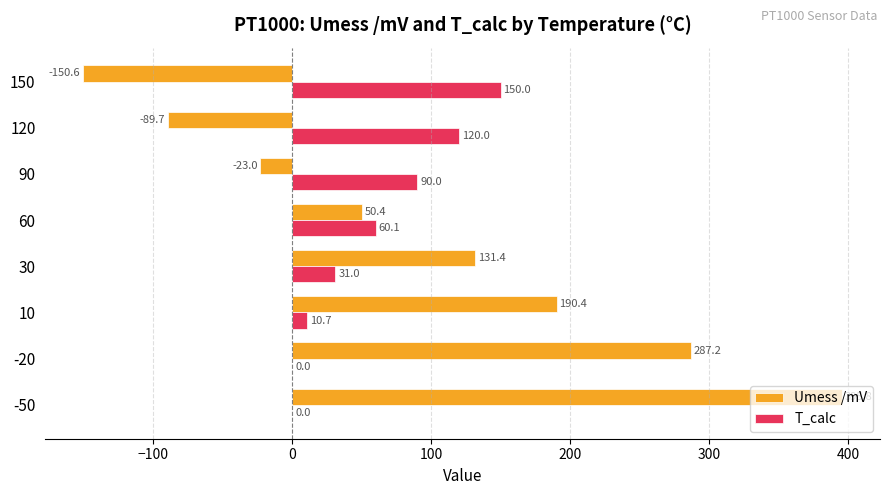

What is the maximum value shown in the chart?

395.8